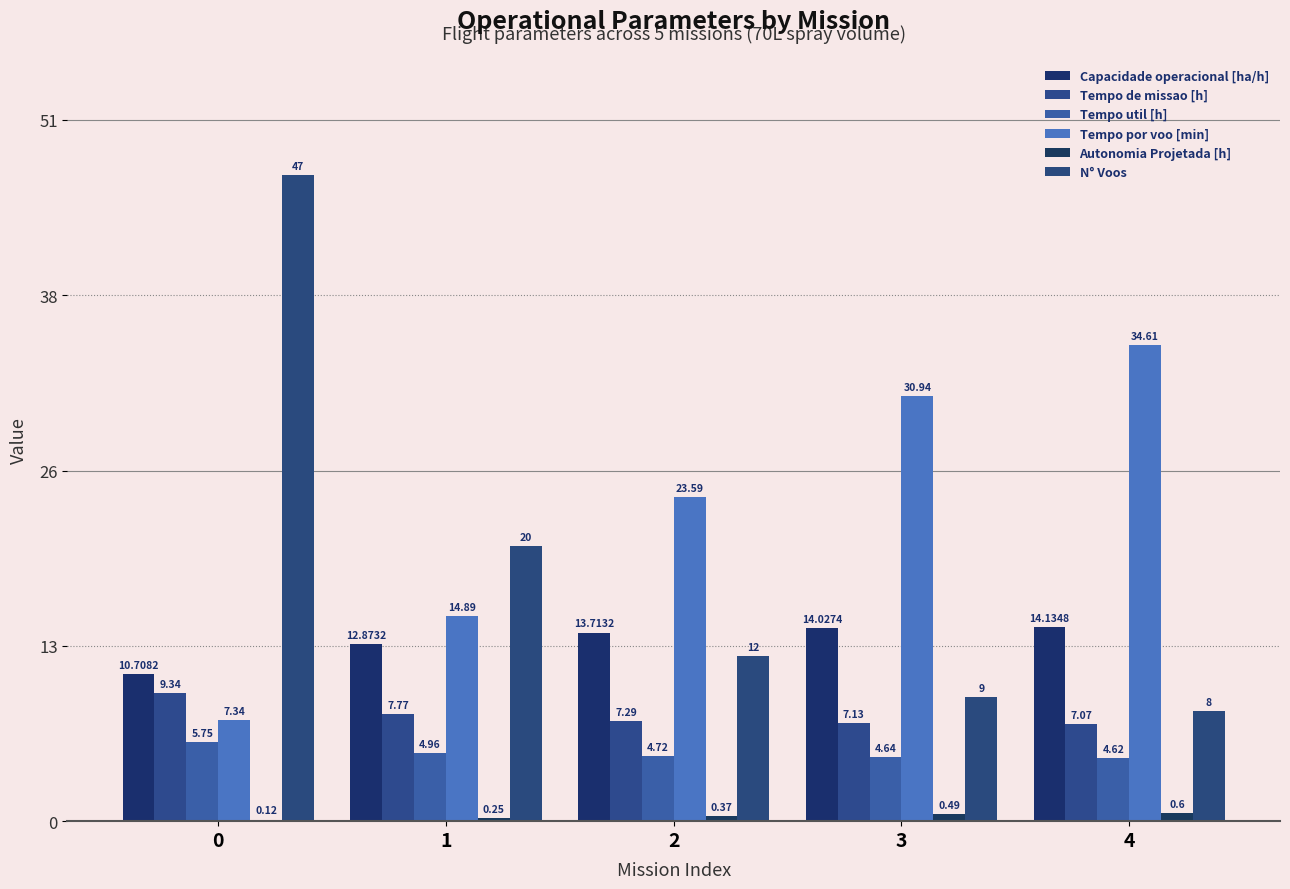

The Tempo util [h] series shows 2.5 at 0. True or false?

False